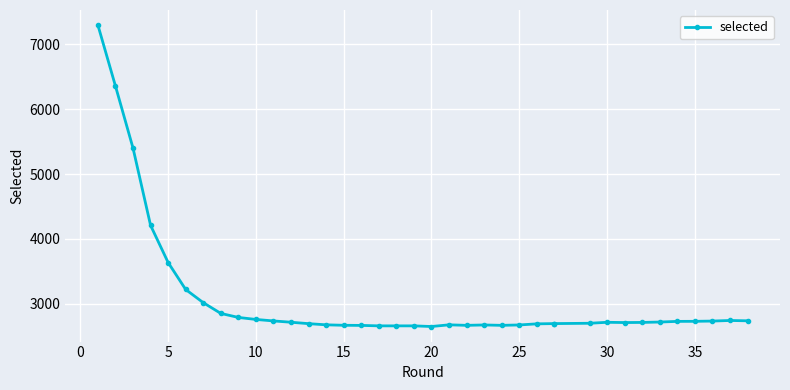

How many lines are shown in the chart?

1